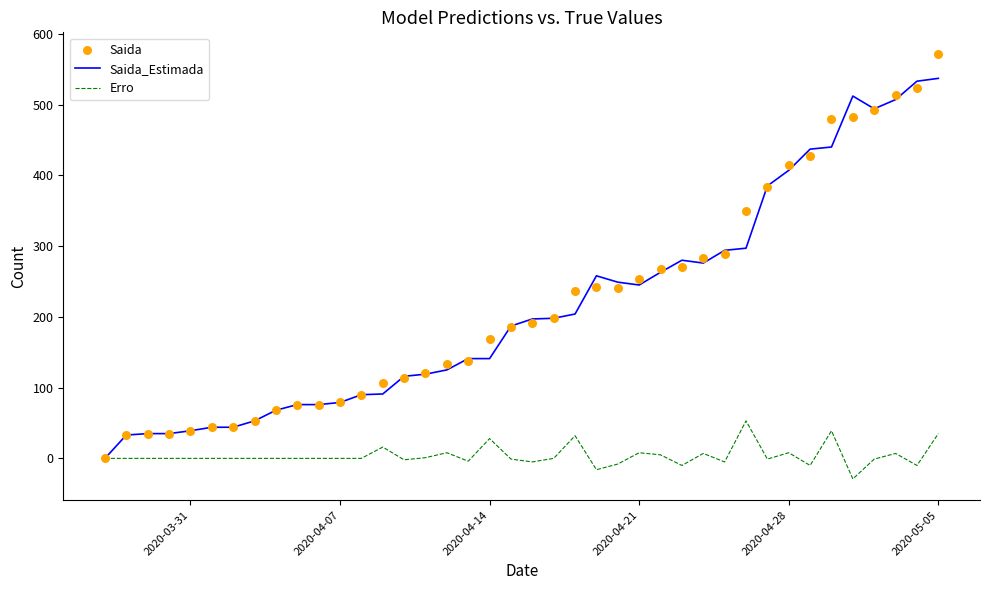

What are all the series names shown in the legend?

Saida_Estimada, Erro, Saida